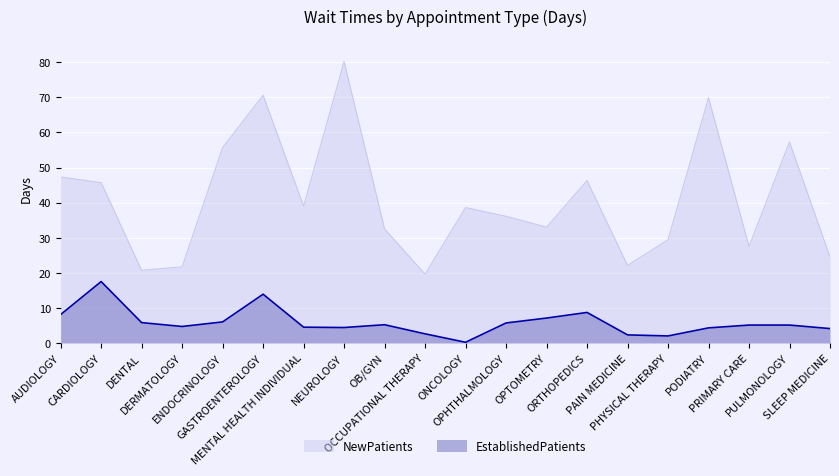

What position from the right is PODIATRY?

4